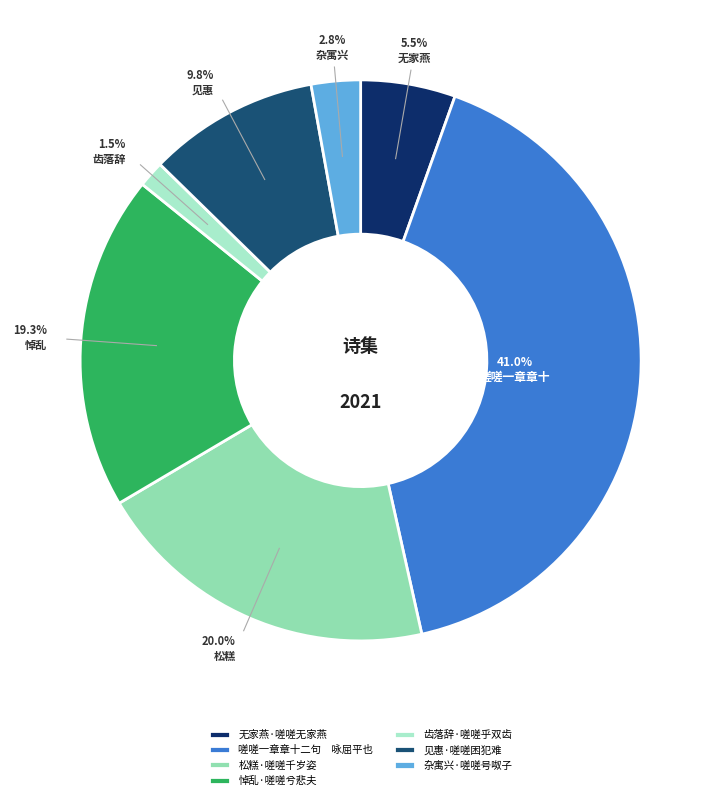

How many segments does this pie chart have?

7